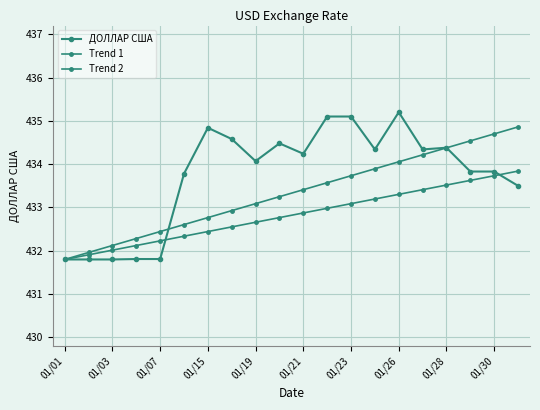

Is this an area chart (filled region under the line)?

No